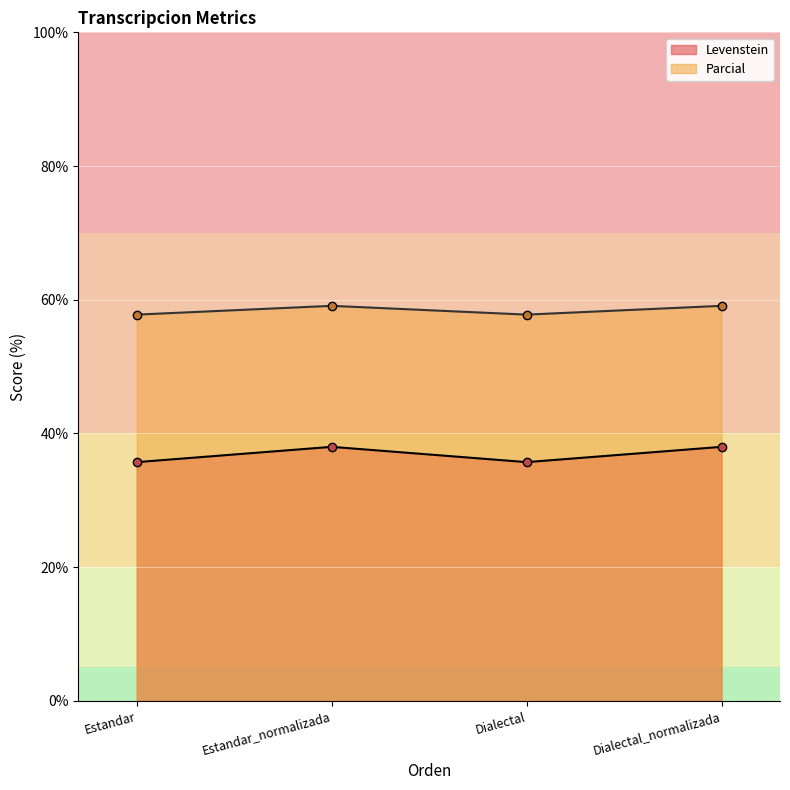

Rank the series by their maximum value, from highest to lowest.

Parcial, Levenstein